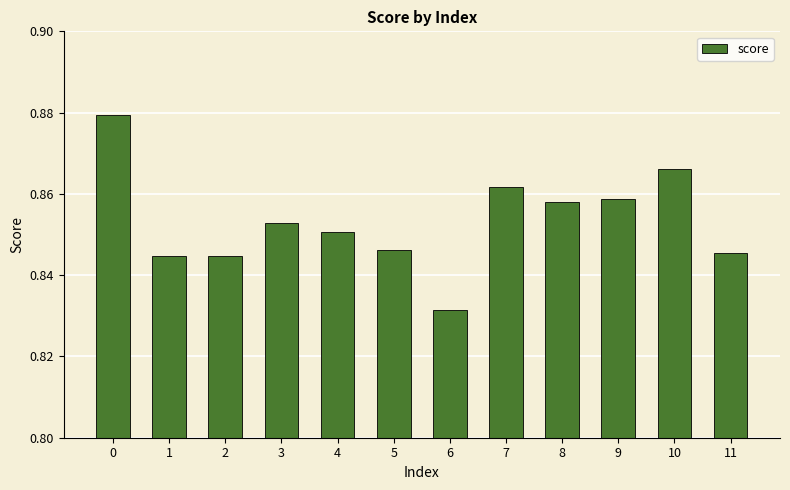

At which label is the value closest to 0?

6